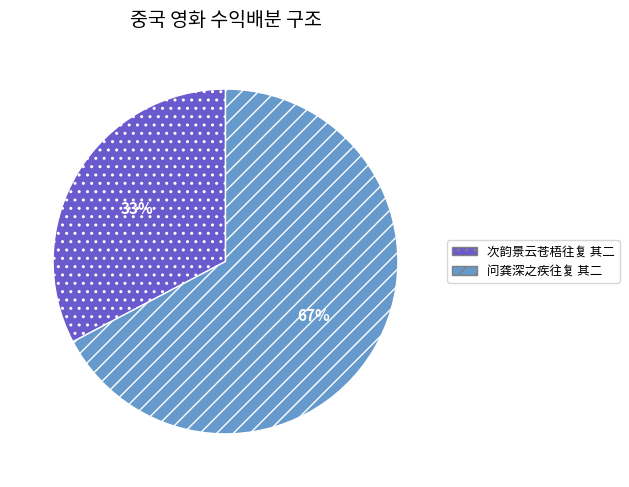

Is 次韵景云苍梧往复 其二 the majority of the pie?

No